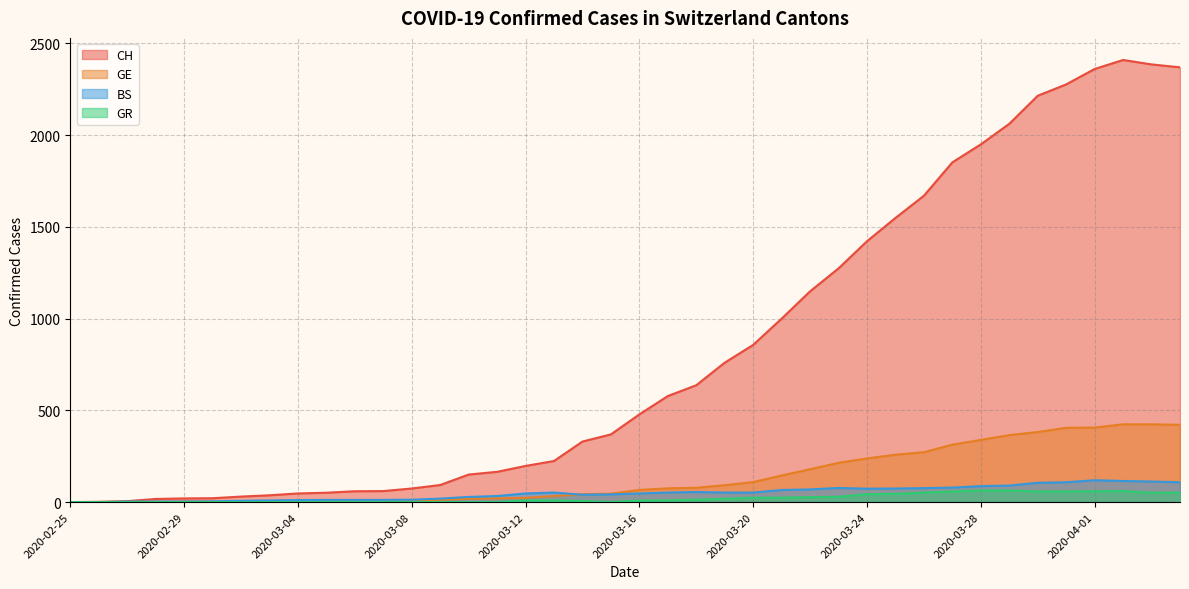

Rank the series by their maximum value, from lowest to highest.

GR, BS, GE, CH